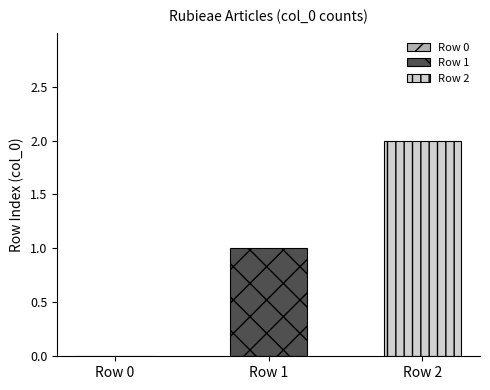

Which series has the largest range (max minus min)?

Row 1